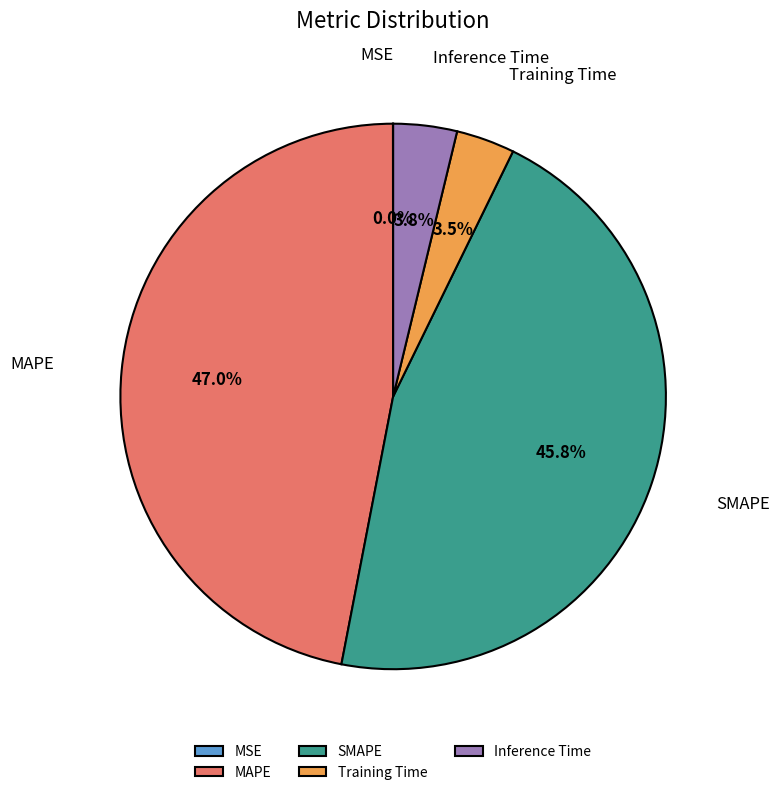

Does any single category account for the majority?

No